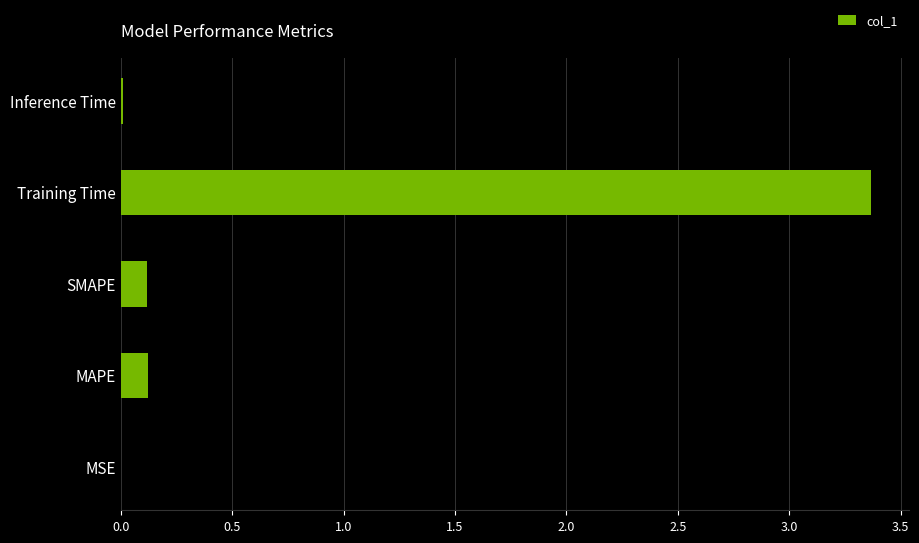

Between MSE and SMAPE, which is larger?

SMAPE